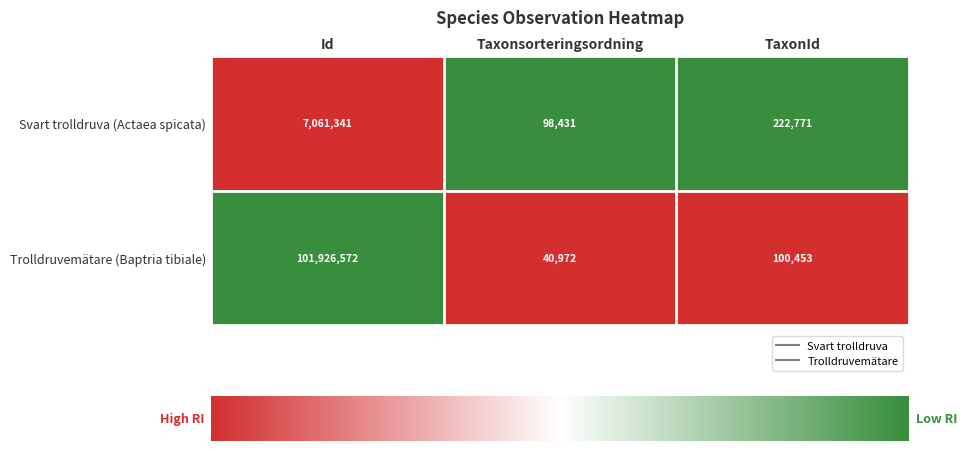

Is the value of Trolldruvemätare (Baptria tibiale) at TaxonId greater than the value of Svart trolldruva (Actaea spicata) at TaxonId?

No